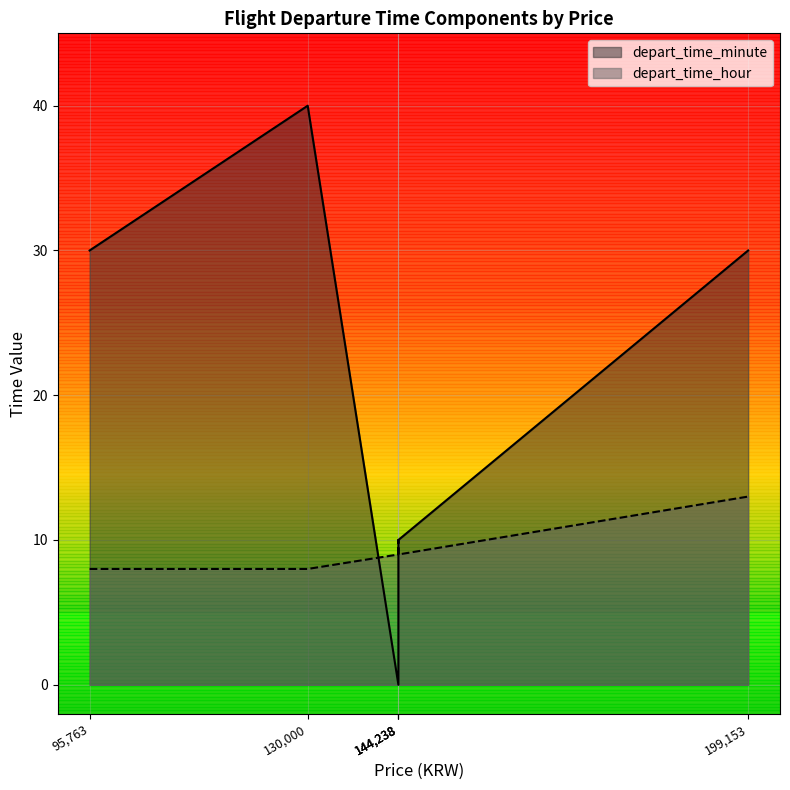

True or false: the data shows 8 at 144238.

False